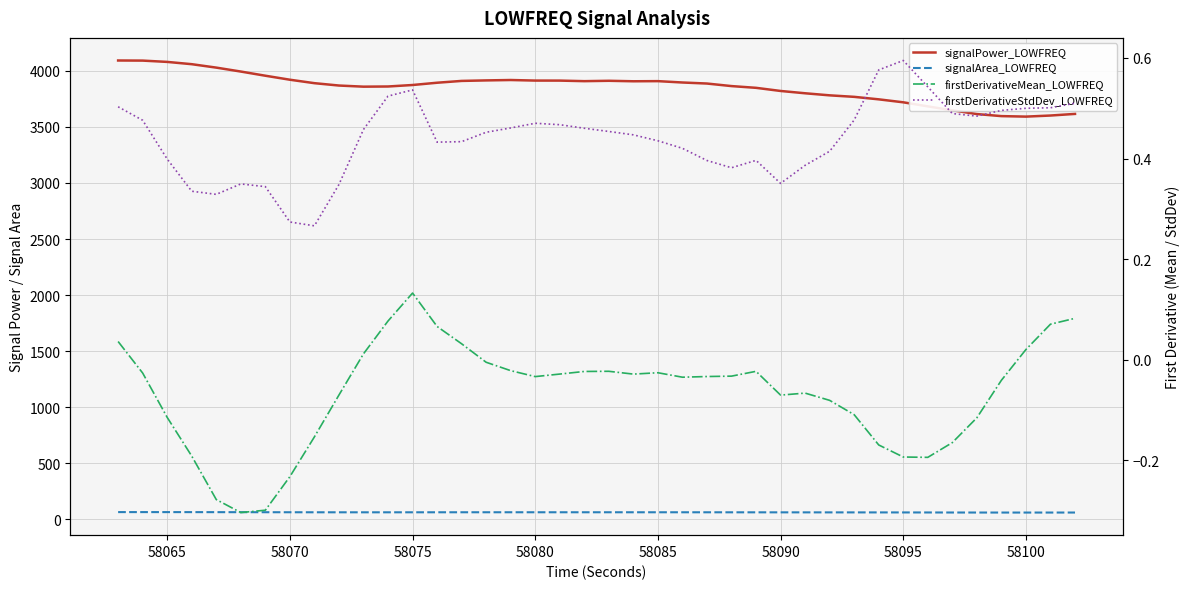

Count the number of data series in this chart.

4